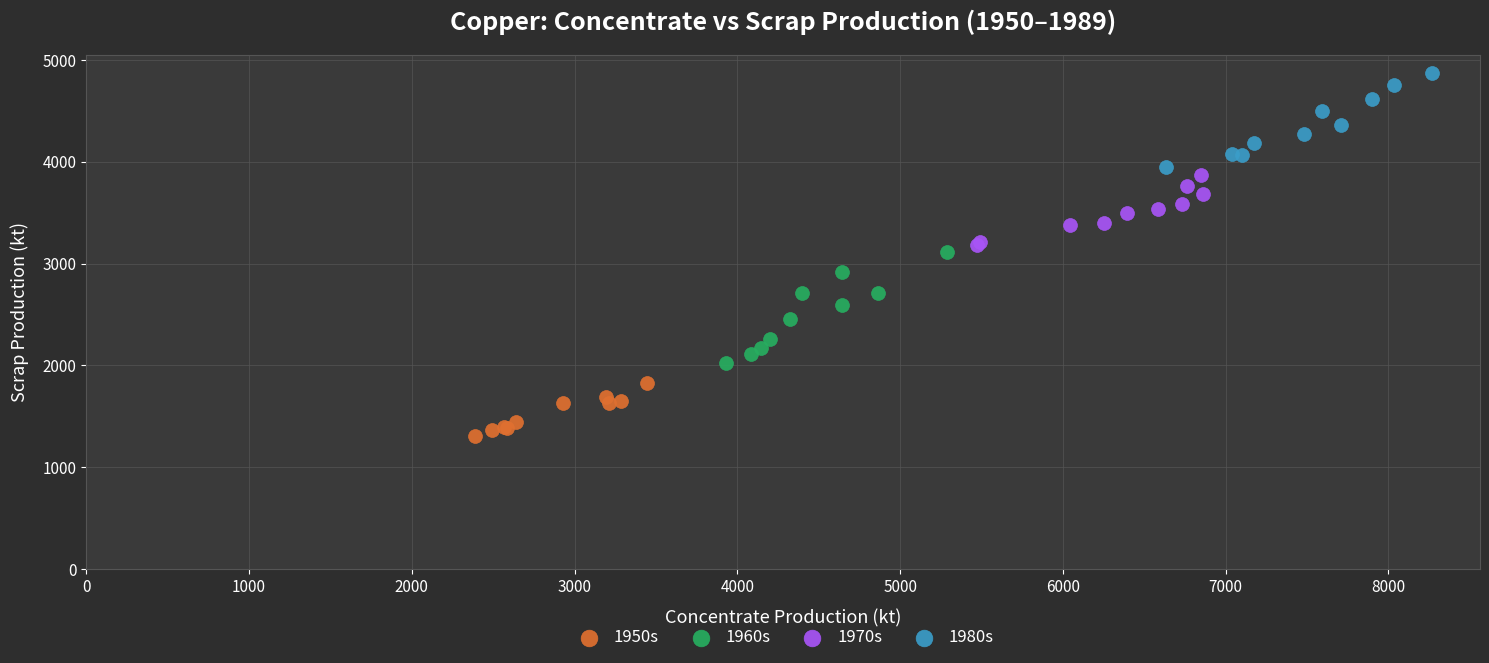

Which series contains the highest Y value?

1980s